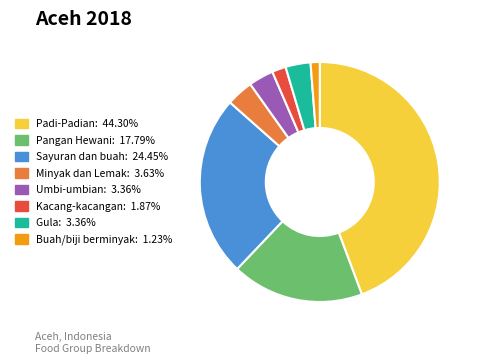

Does any single category account for the majority?

No